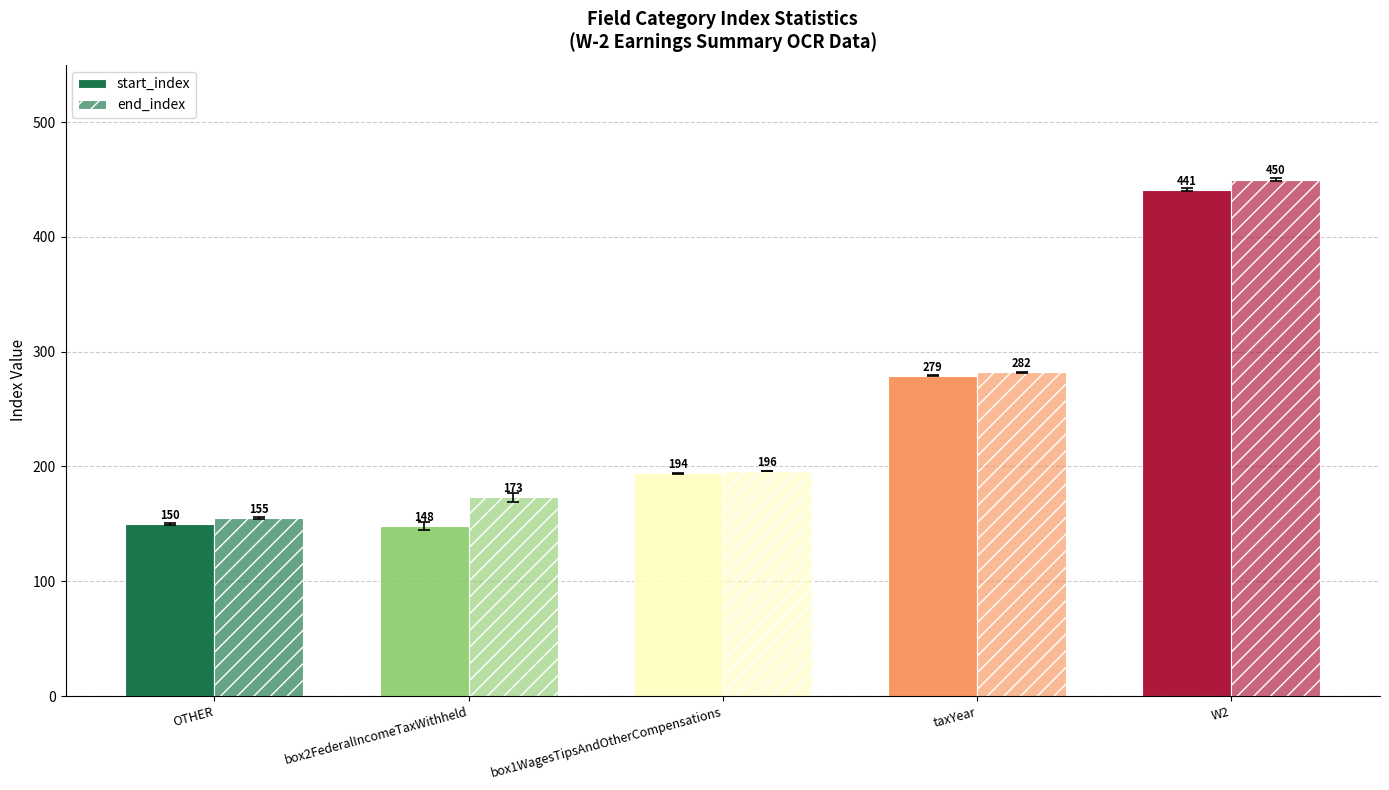

At box1WagesTipsAndOtherCompensations, list the series in order from smallest to largest.

start_index, end_index